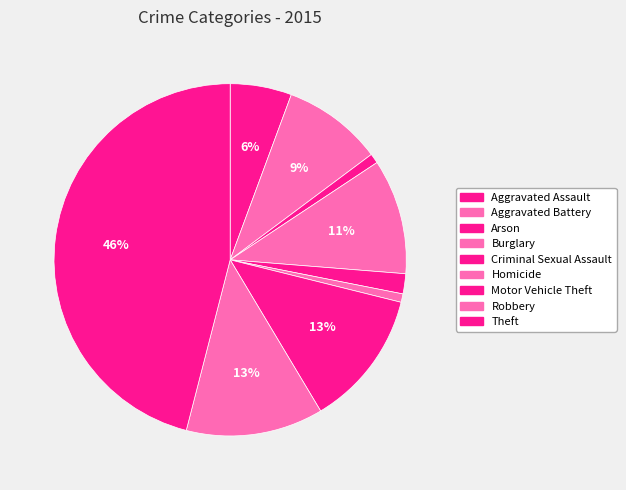

Approximately how many times larger is the value at Aggravated Battery compared to Robbery?

0.7